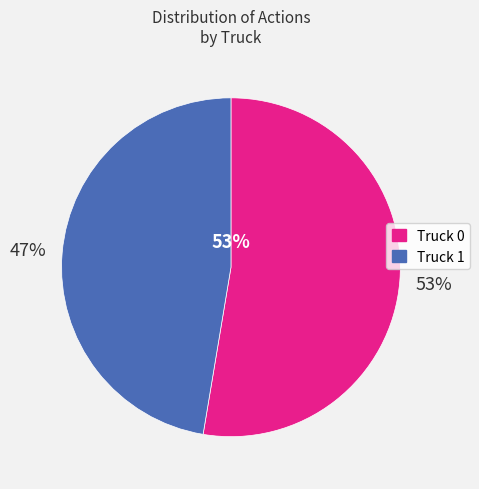

Count the number of slices in the pie.

2